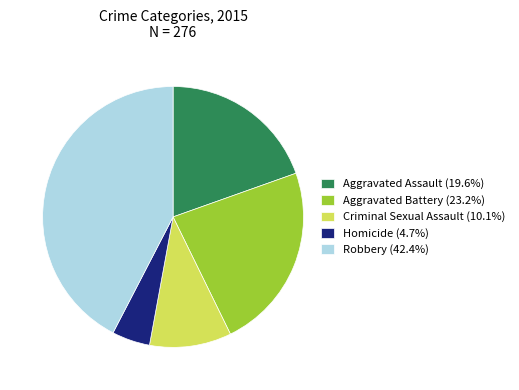

How many segments does this pie chart have?

5